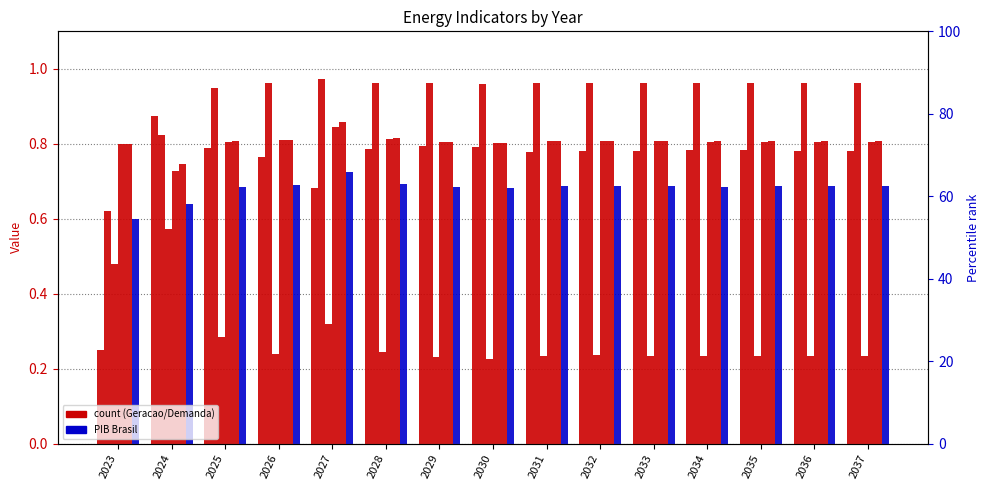

What is the difference between the highest and lowest values at 2031?

0.7